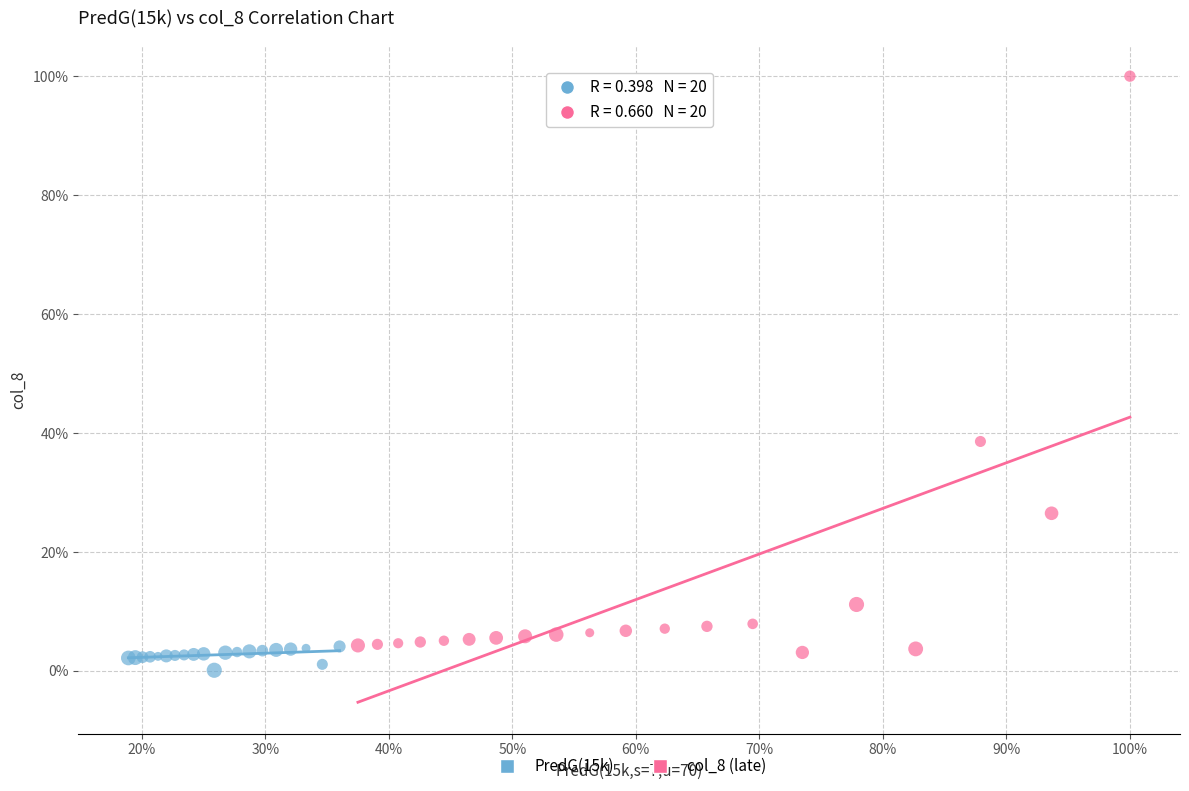

Which series has the largest Y range (max minus min)?

col_8 (late)